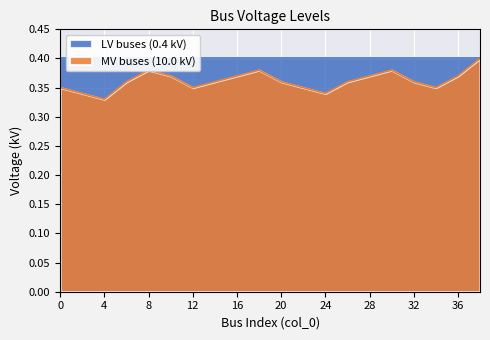

What is the sum of all values?

7.2